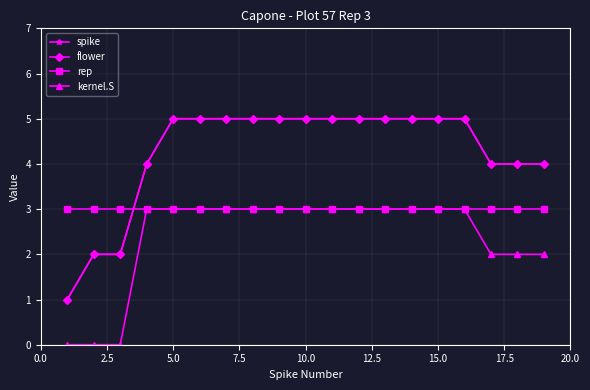

How many lines are shown in the chart?

4